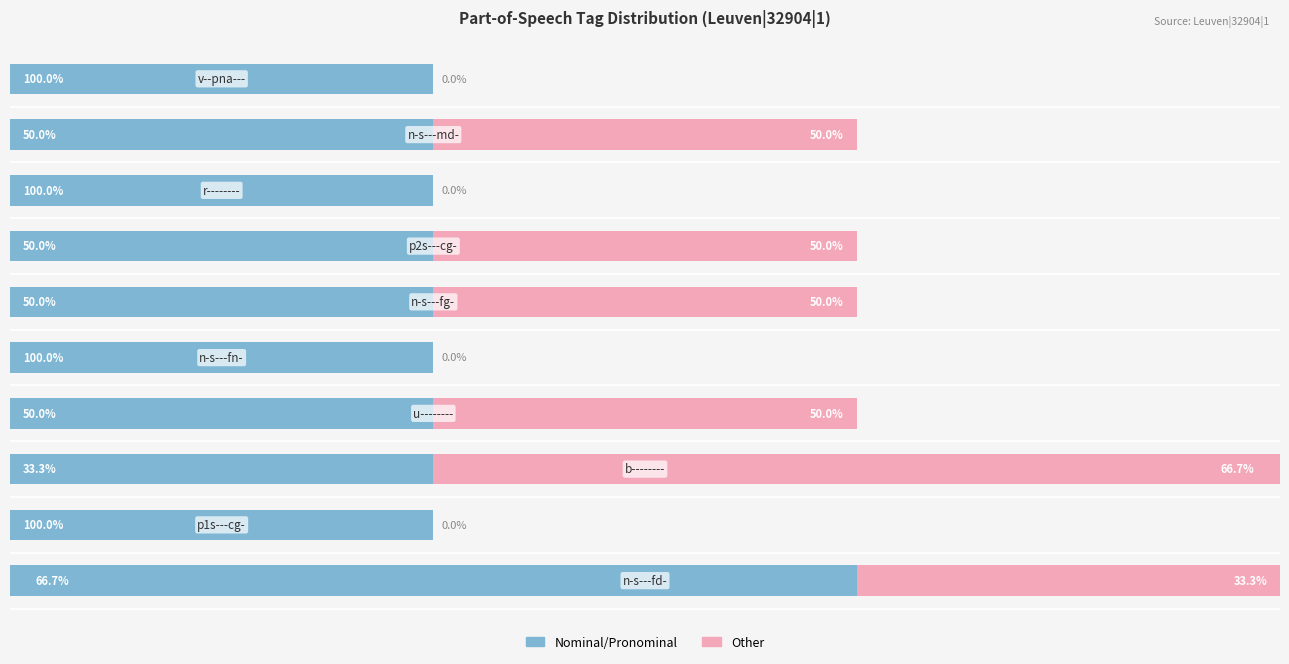

What are all the series names shown in the legend?

Nominal/Pronominal, Other